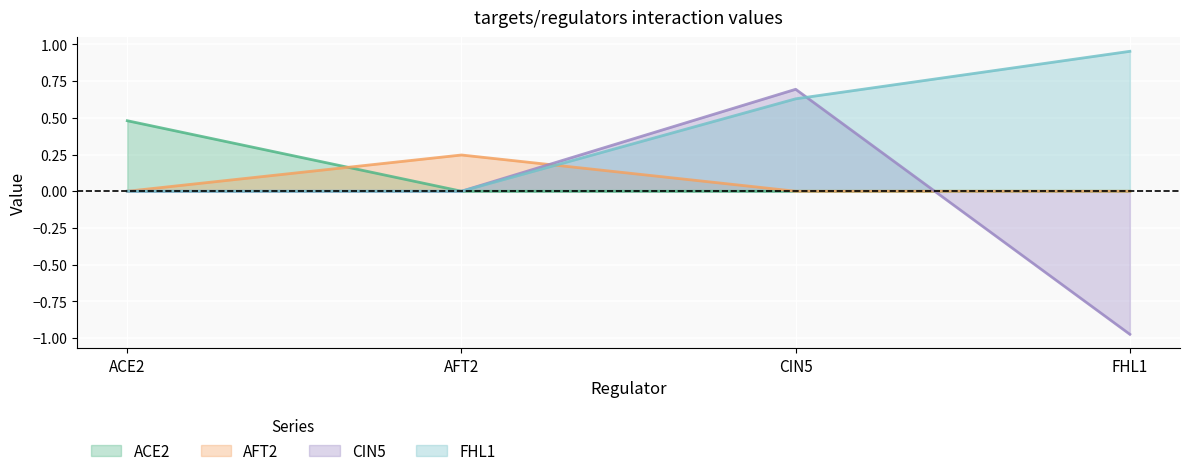

Which has a higher value, CIN5 or ACE2?

ACE2